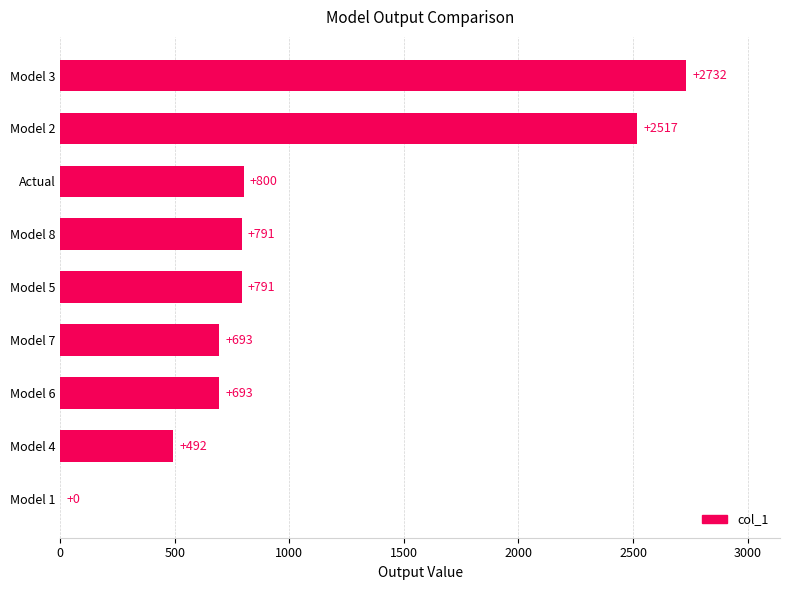

The chart shows a value of 800 at Actual. True or false?

True